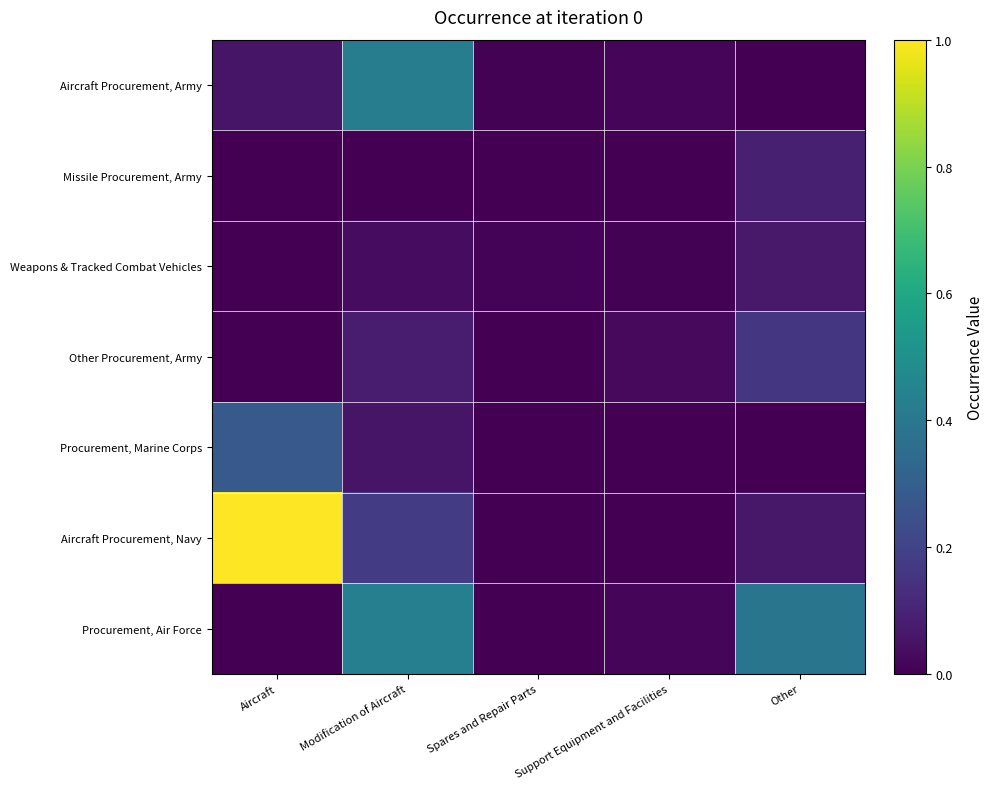

Which has a higher value, Aircraft or Modification of Aircraft?

Modification of Aircraft